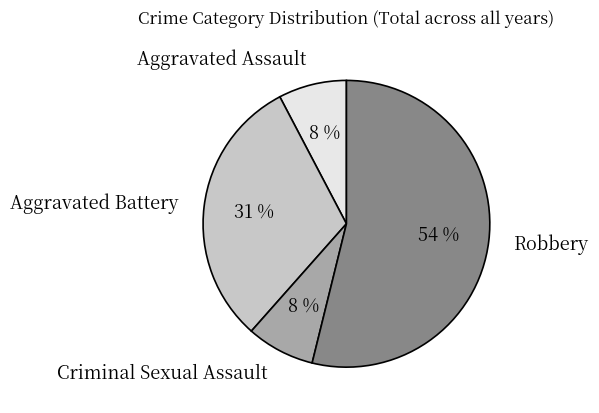

Which has a higher value, Aggravated Assault or Aggravated Battery?

Aggravated Battery